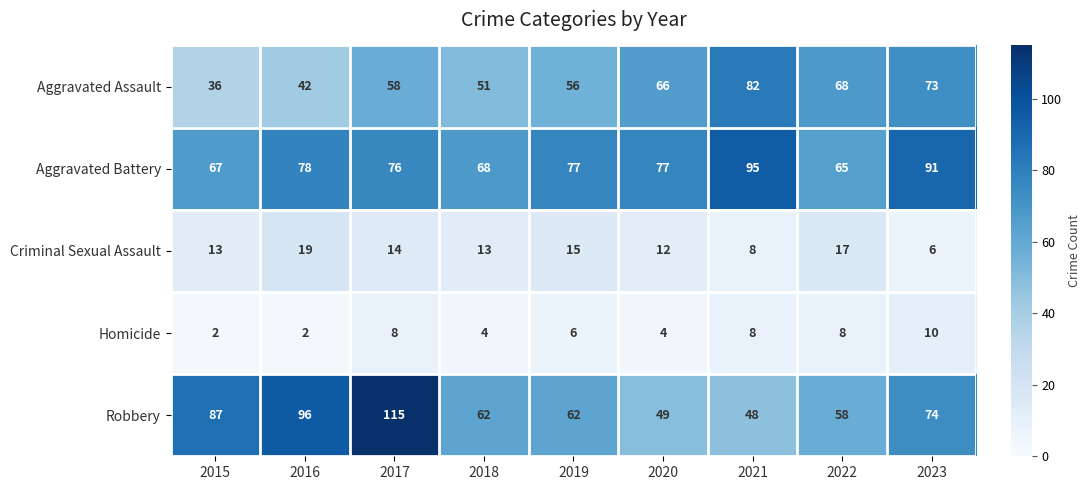

At 2015, list the series in order from smallest to largest.

Homicide, Criminal Sexual Assault, Aggravated Assault, Aggravated Battery, Robbery